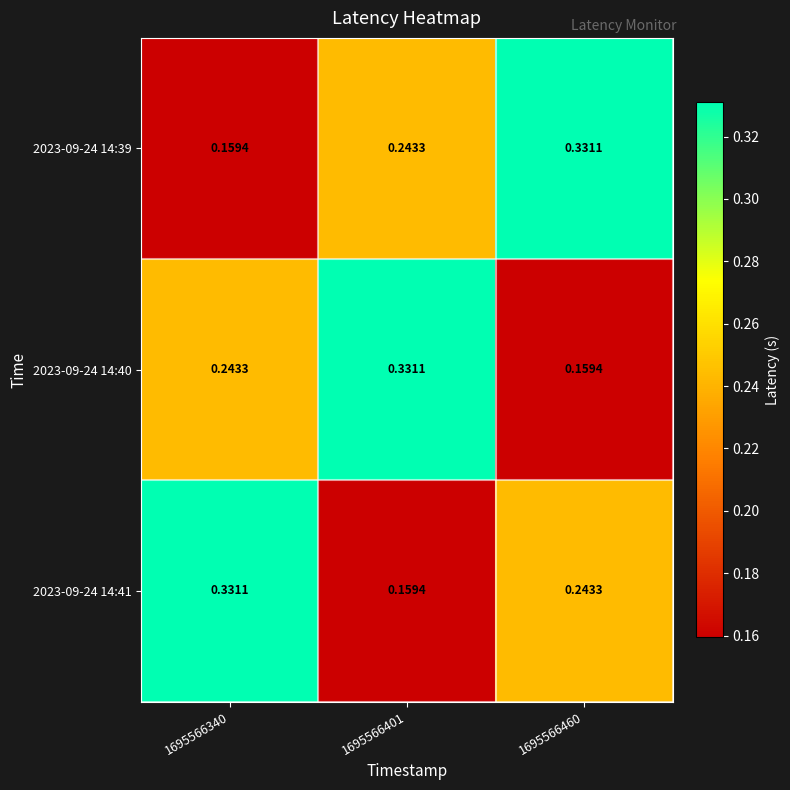

How many data points does each series have?

3